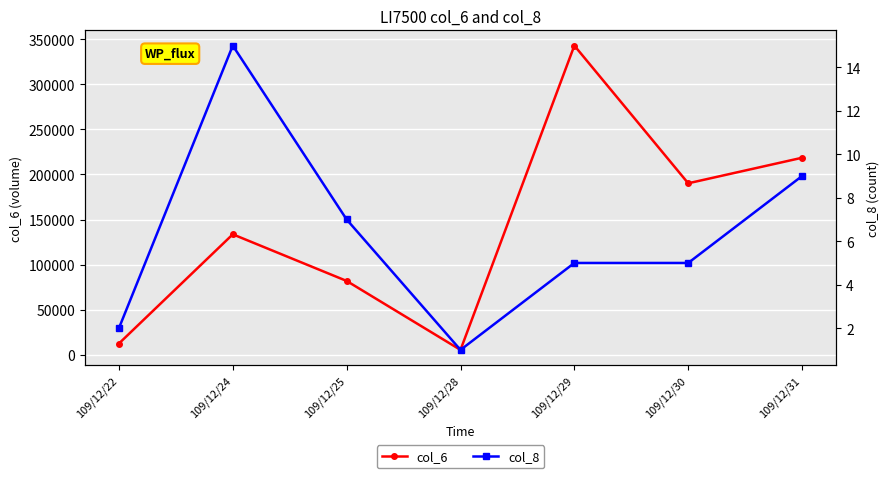

What is the greatest value displayed?

342900